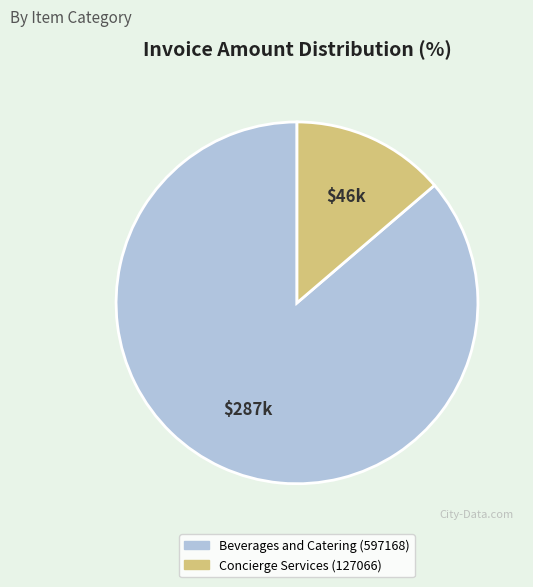

Count the number of slices in the pie.

2